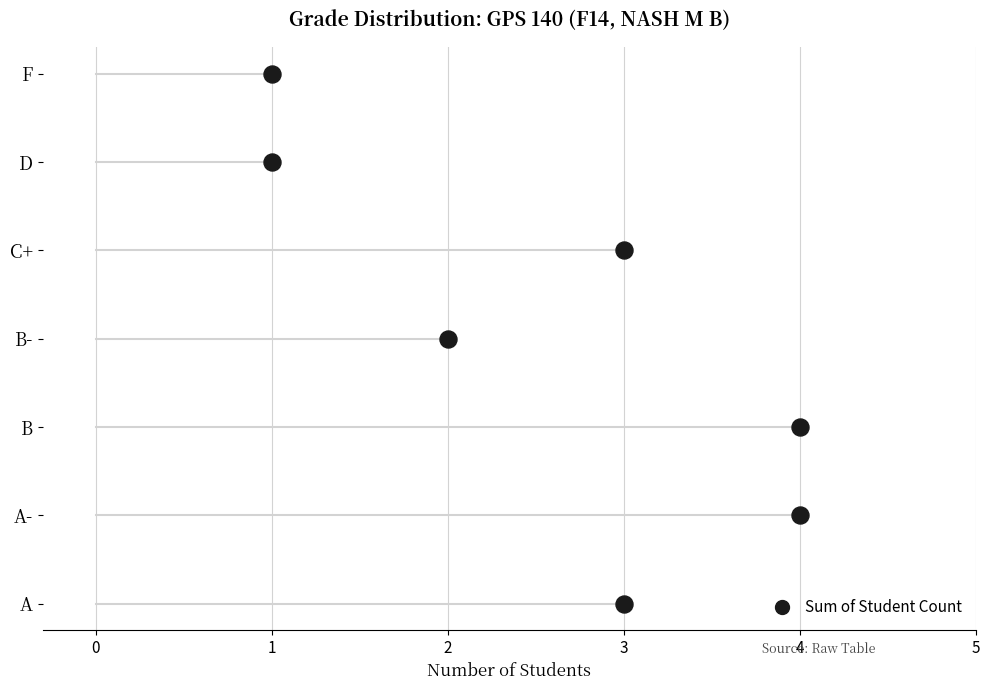

Approximately how many times larger is the value at C+ compared to A?

1.0